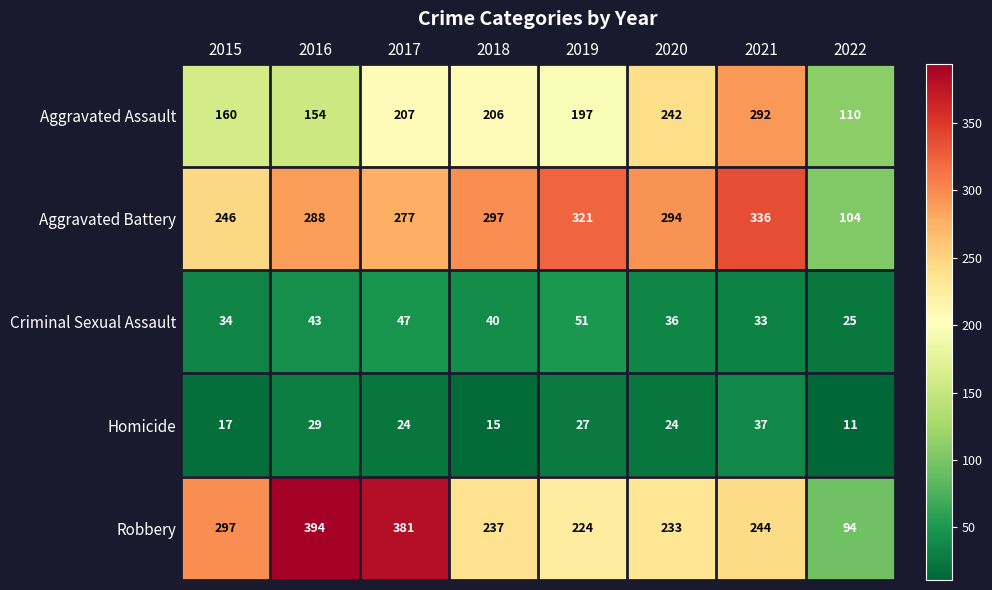

What is the average value of the Aggravated Battery series?

270